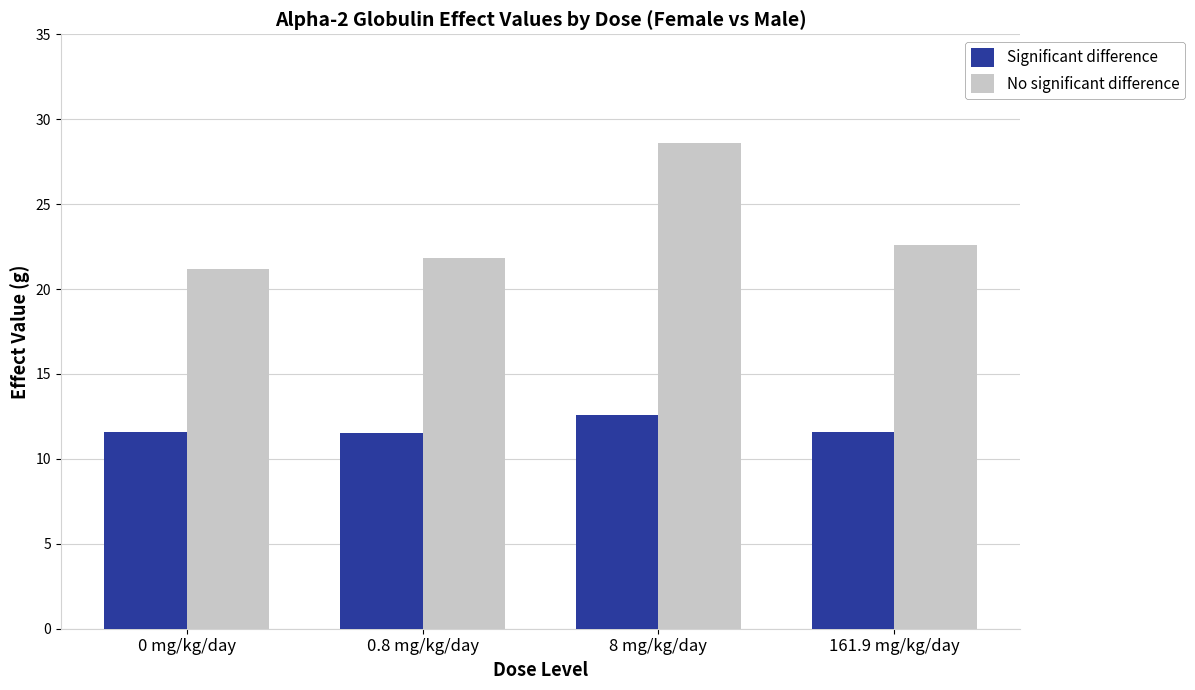

What is the label of the 2nd bar from the left?

0.8 mg/kg/day